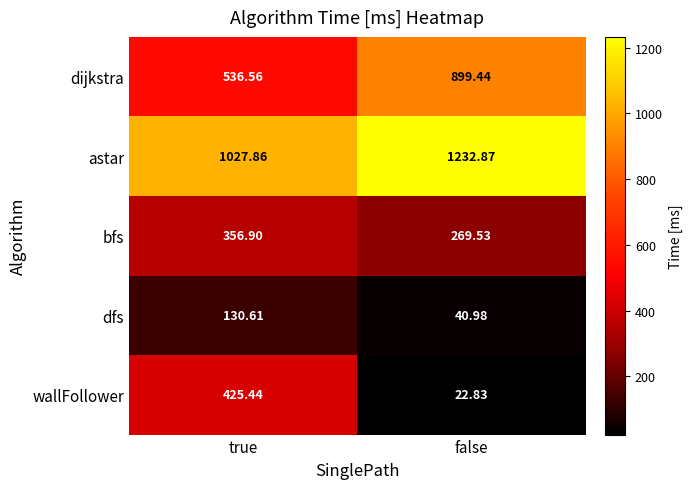

Which series has the widest spread of values?

wallFollower